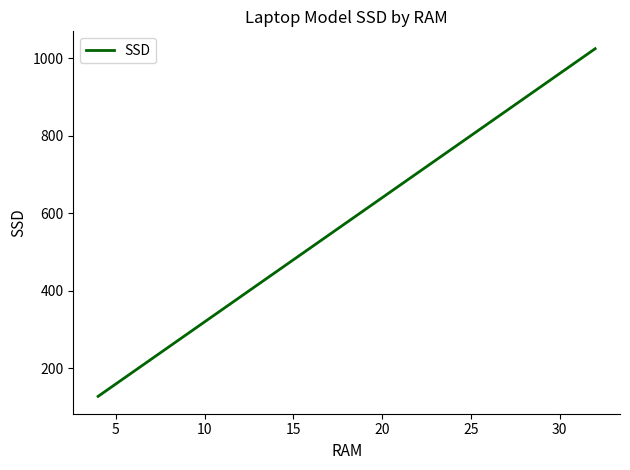

What is the sum of all values?

1920